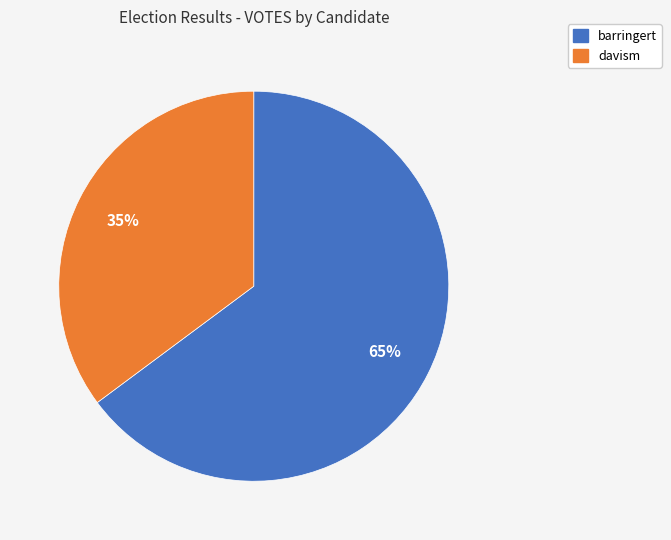

Do barringert and davism together represent more than half of the pie?

Yes